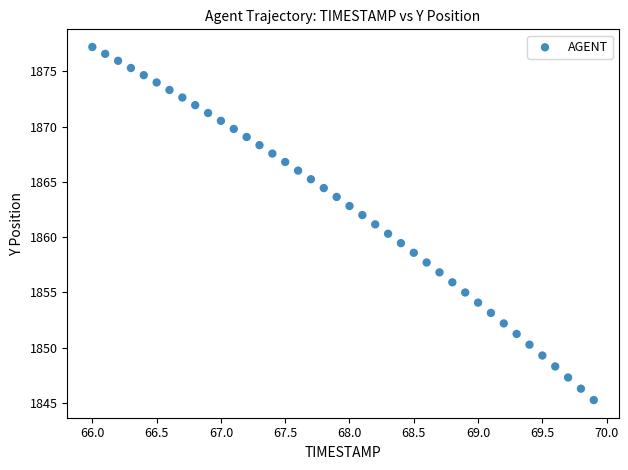

What is the range of X values (max minus min)?

3.9